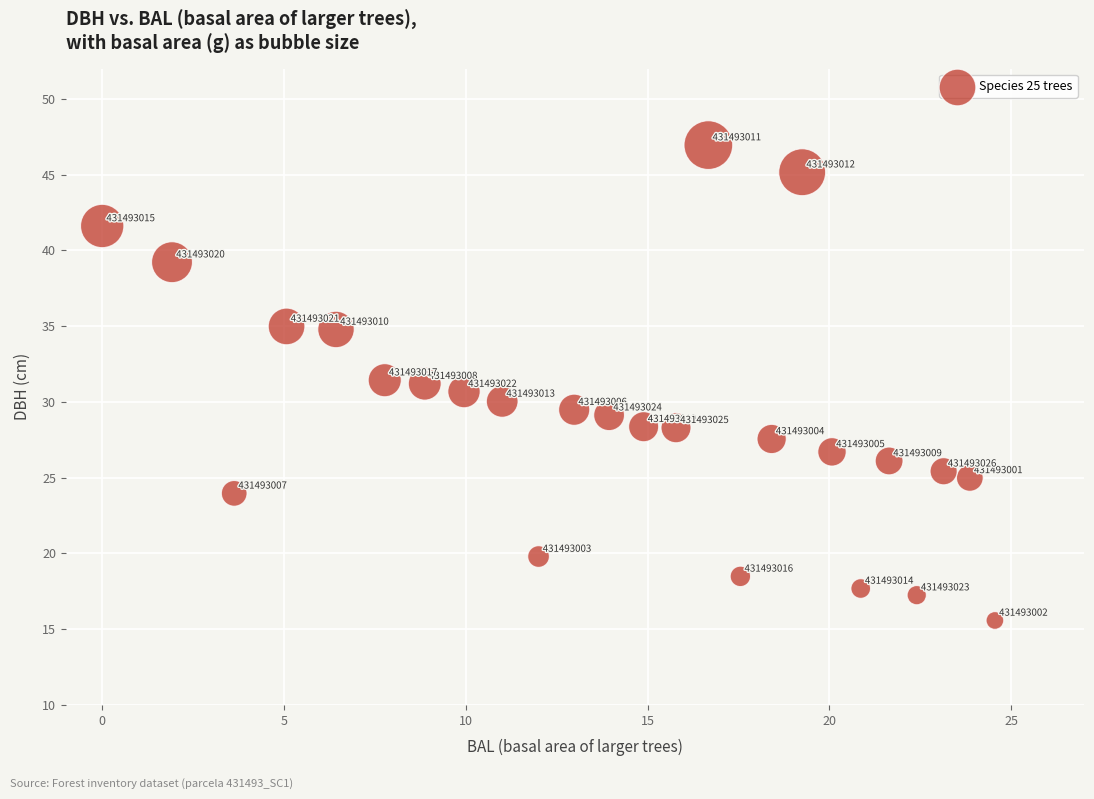

What Y value in the scatter plot is closest to 31?

31.2